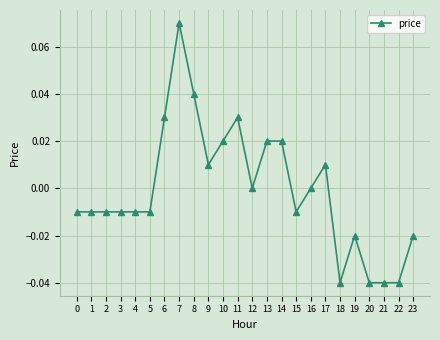

What is the change in value from 11 to 20?

-0.1